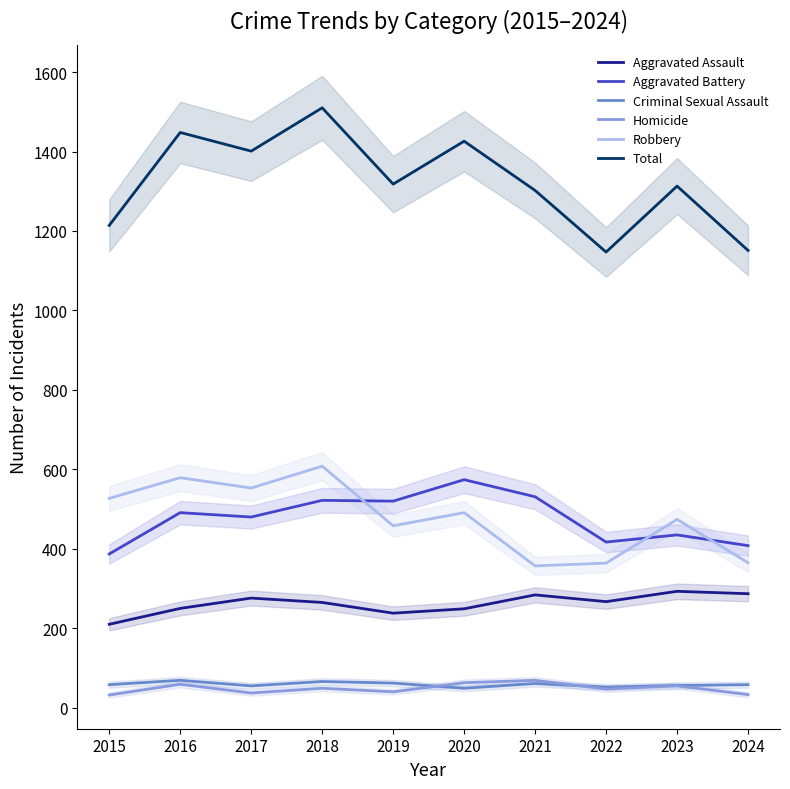

Reading left to right, extract all data points from this chart.

Aggravated Assault: 2015=210	2016=250	2017=276	2018=265	2019=238	2020=249	2021=284	2022=267	2023=293	2024=287
Aggravated Battery: 2015=387	2016=491	2017=480	2018=522	2019=520	2020=574	2021=531	2022=417	2023=435	2024=408
Criminal Sexual Assault: 2015=58	2016=69	2017=55	2018=66	2019=62	2020=49	2021=61	2022=52	2023=56	2024=58
Homicide: 2015=32	2016=59	2017=37	2018=49	2019=40	2020=63	2021=69	2022=47	2023=55	2024=33
Robbery: 2015=527	2016=579	2017=553	2018=608	2019=458	2020=491	2021=357	2022=364	2023=474	2024=365
Total: 2015=1214	2016=1448	2017=1401	2018=1510	2019=1318	2020=1426	2021=1302	2022=1147	2023=1313	2024=1151